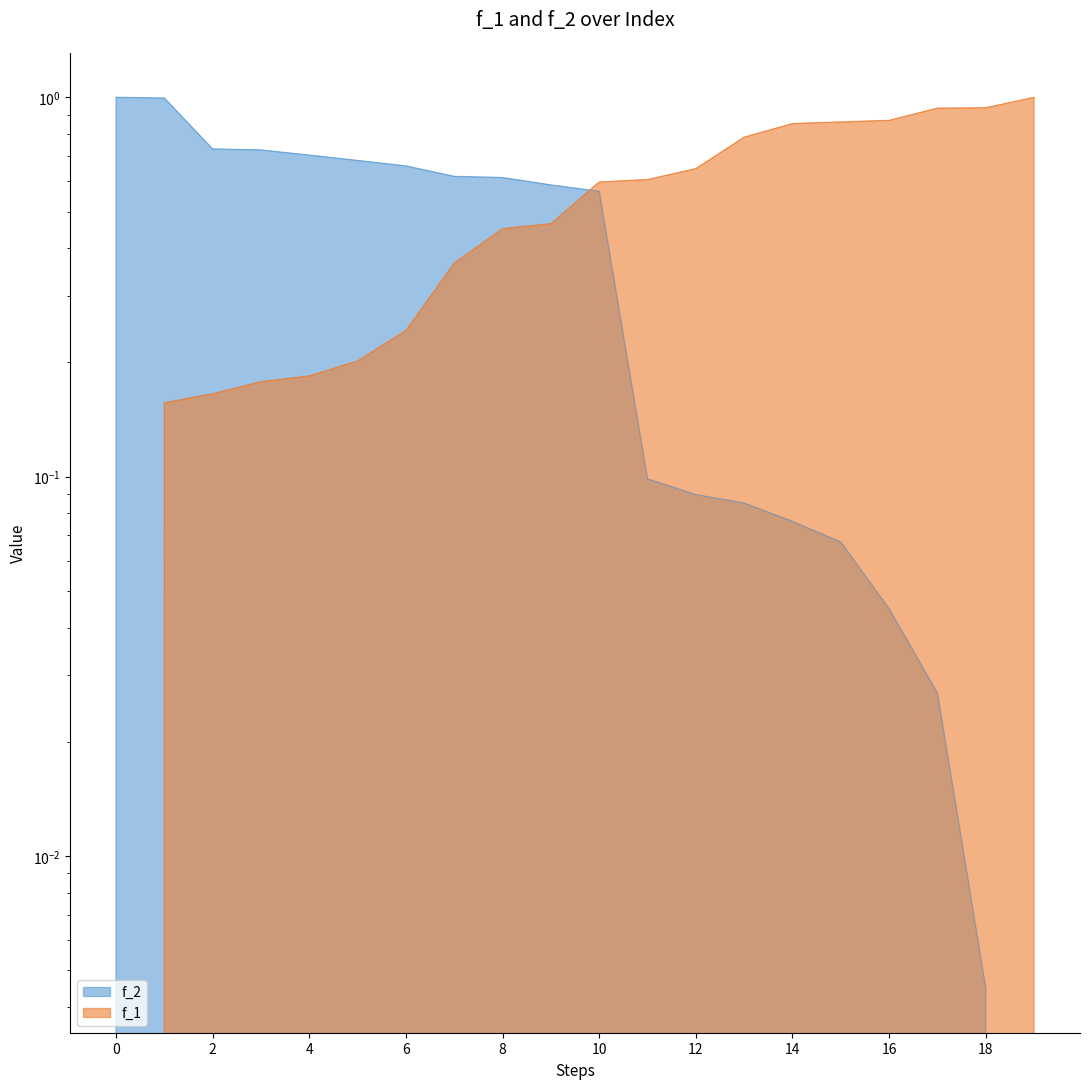

Is it true that f_2 equals 0.0 at 16?

True